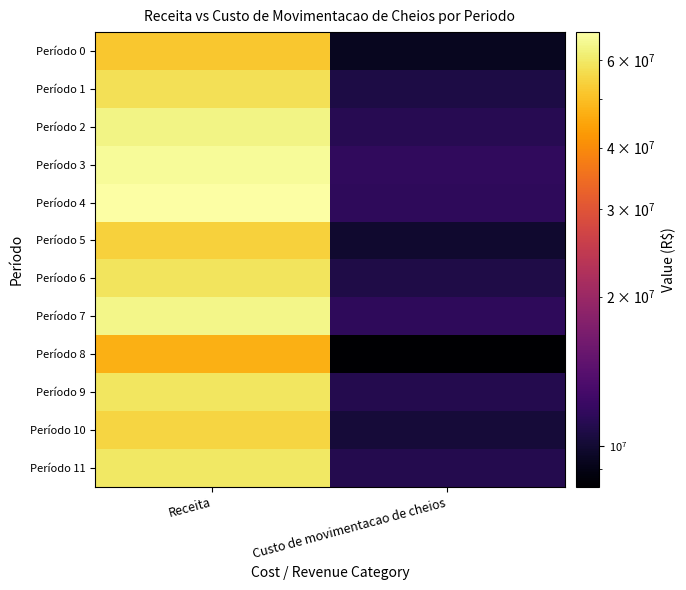

What is the spread (max minus min) of values at Receita?

21571510.5